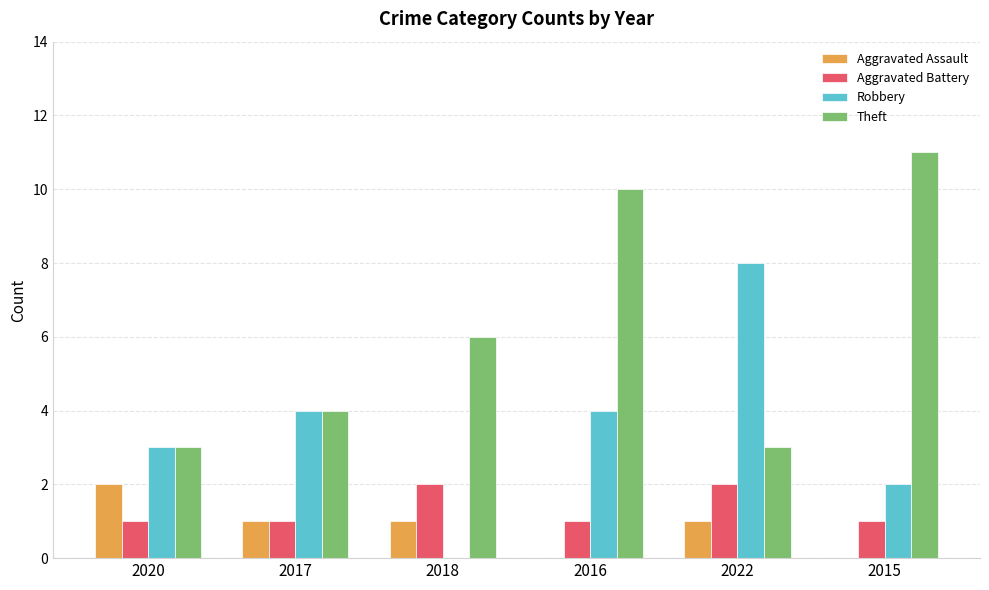

Reading right to left, what are all the values shown in this chart?

Aggravated Assault: 2015=0	2022=1	2016=0	2018=1	2017=1	2020=2
Aggravated Battery: 2015=1	2022=2	2016=1	2018=2	2017=1	2020=1
Robbery: 2015=2	2022=8	2016=4	2018=0	2017=4	2020=3
Theft: 2015=11	2022=3	2016=10	2018=6	2017=4	2020=3